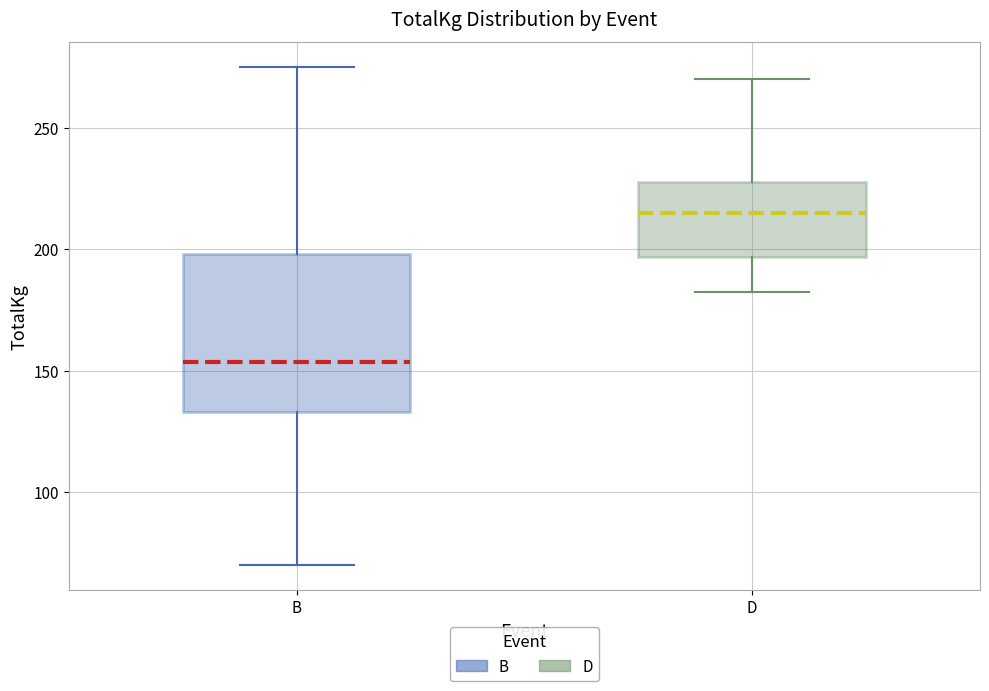

Which box's median line is the highest?

D